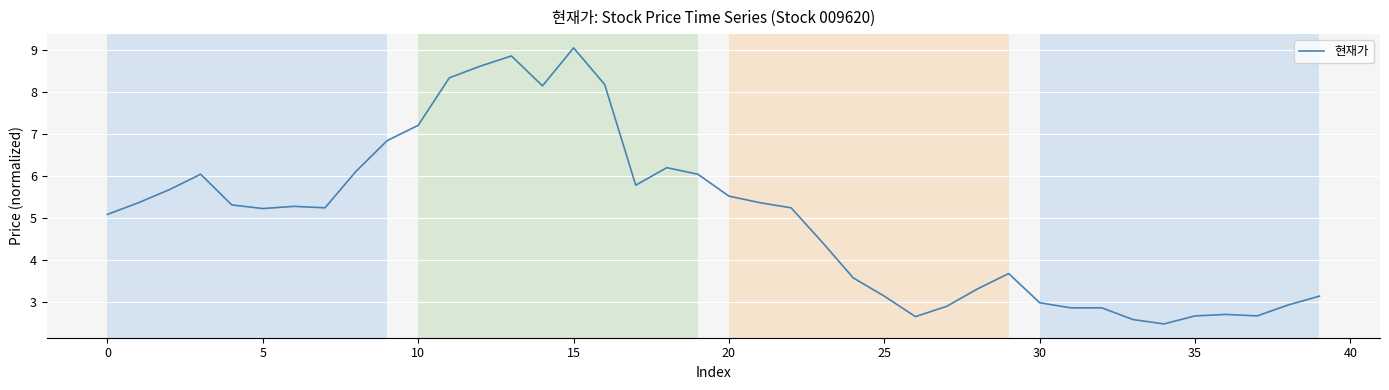

What is the maximum value shown in the chart?

9.0